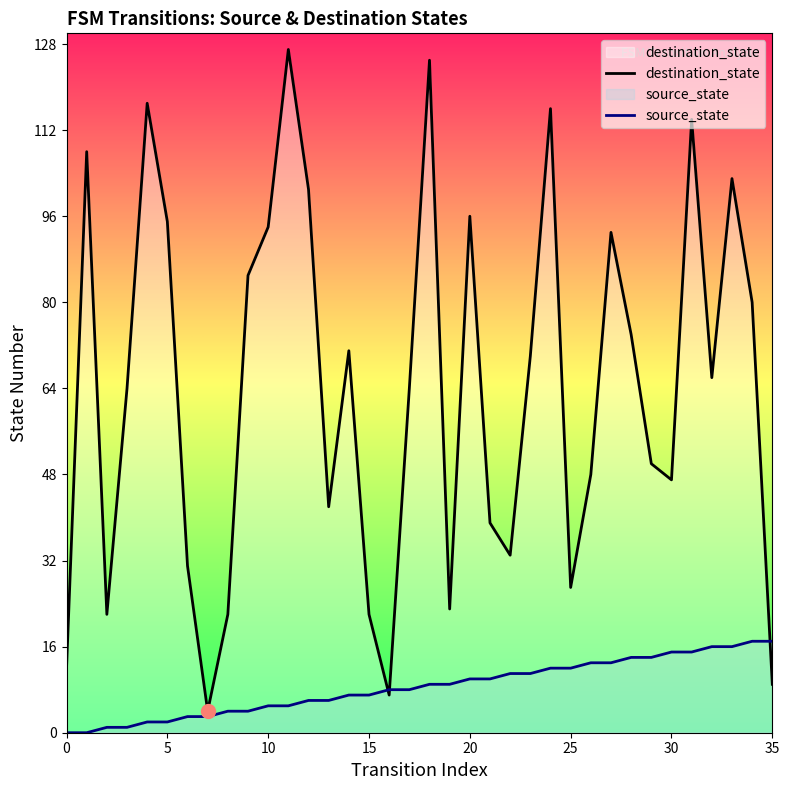

Reading left to right, what are all the values shown in this chart?

destination_state: 12	108	22	64	117	95	31	4	22	85	94	127	101	42	71	22	7	64	125	23	96	39	33	70	116	27	48	93	74	50	47	114	66	103	80	9
source_state: 0	0	1	1	2	2	3	3	4	4	5	5	6	6	7	7	8	8	9	9	10	10	11	11	12	12	13	13	14	14	15	15	16	16	17	17